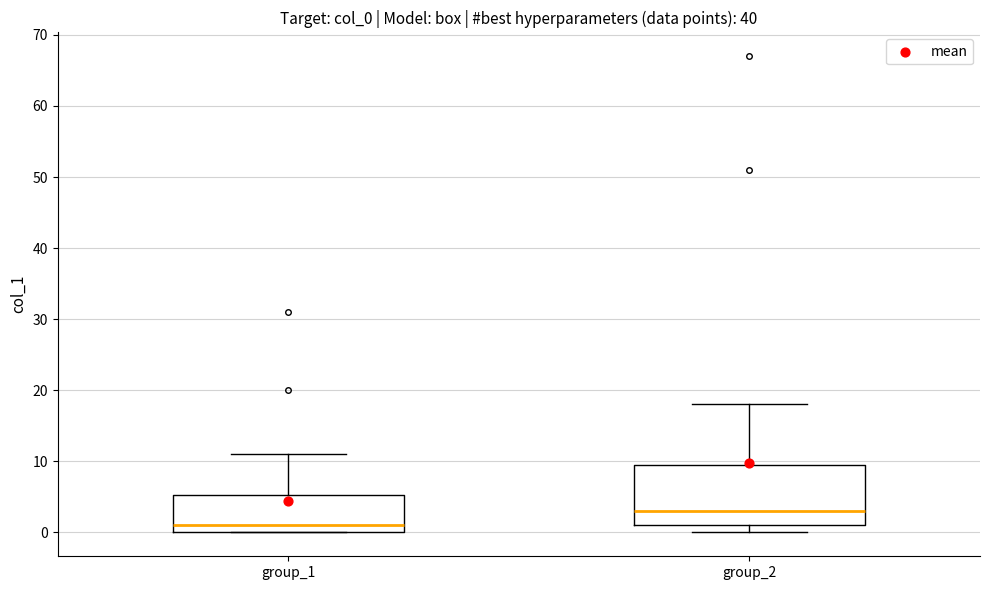

Reading left to right, read every box against the y-axis: the position of its median line, the range the box covers, and the ends of its whiskers. The values are not printed on the chart, so give them approximately, as read against the axis.

group_1: median 1, box 0 to 5, whiskers 0 to 11
group_2: median 3, box 1 to 10, whiskers 0 to 18